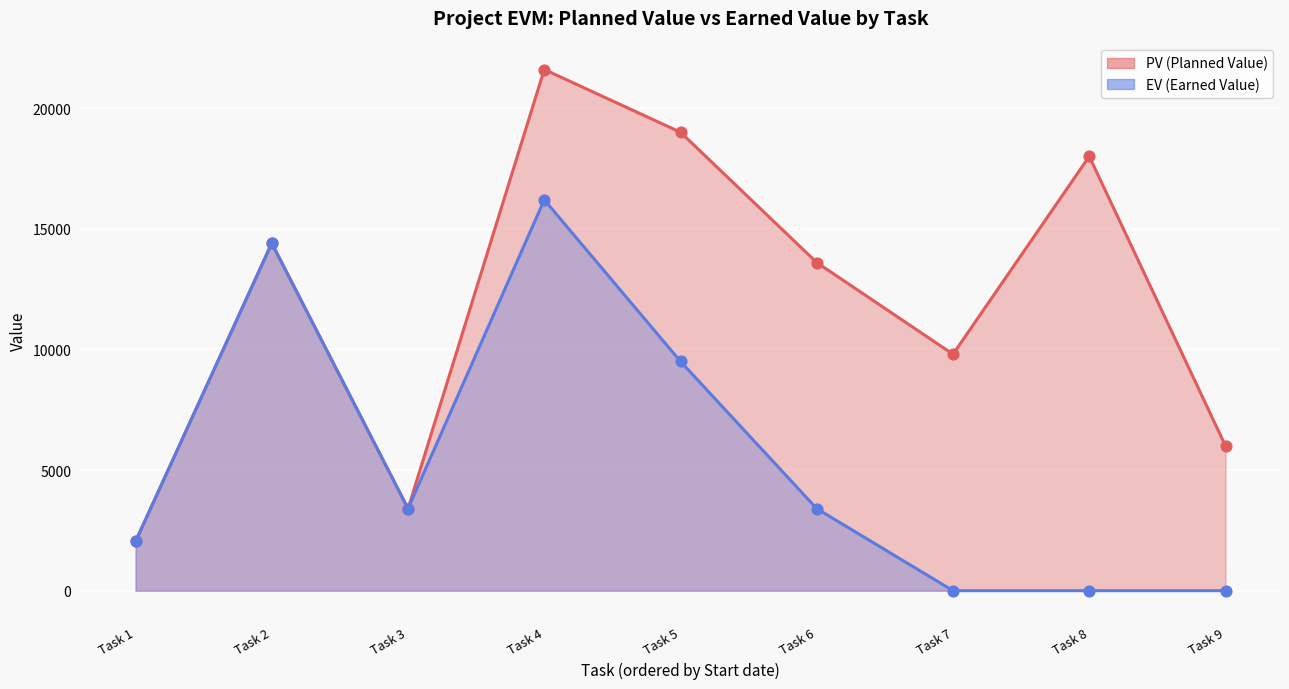

Which series contains the lowest Y value?

EV